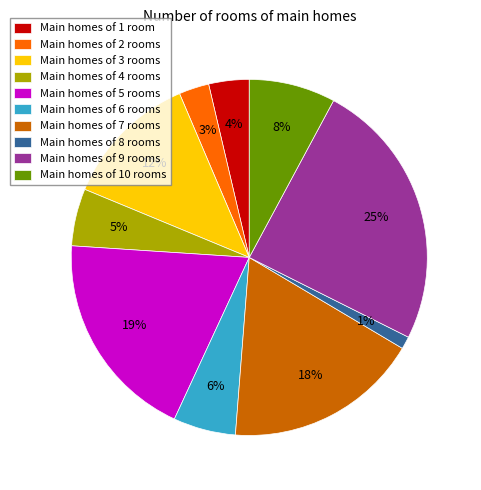

Does any single category account for the majority?

No